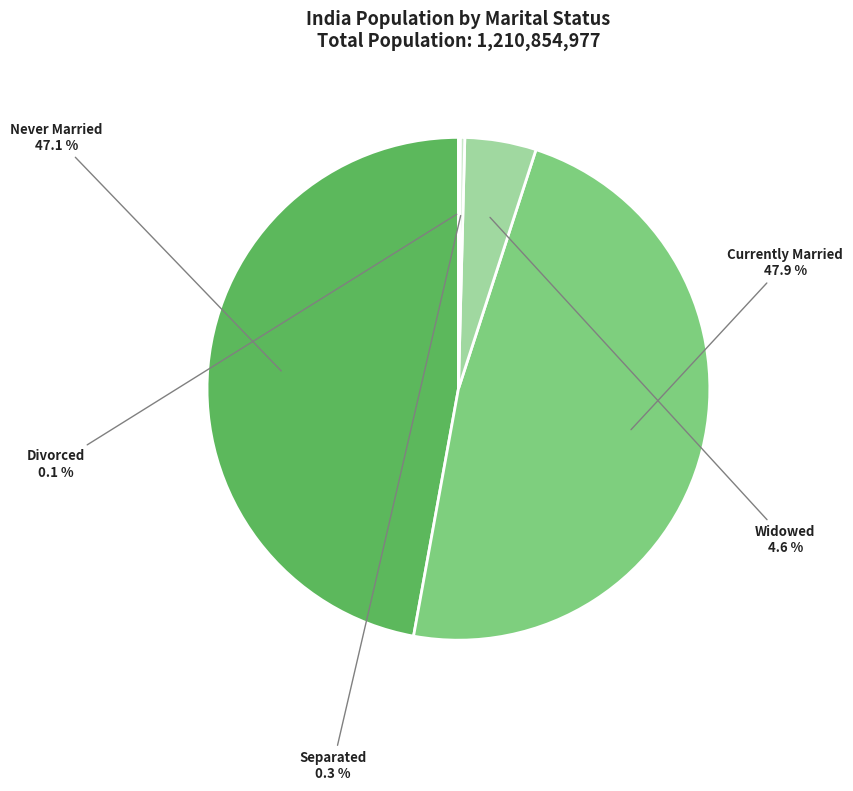

Is there a majority slice in this chart?

No